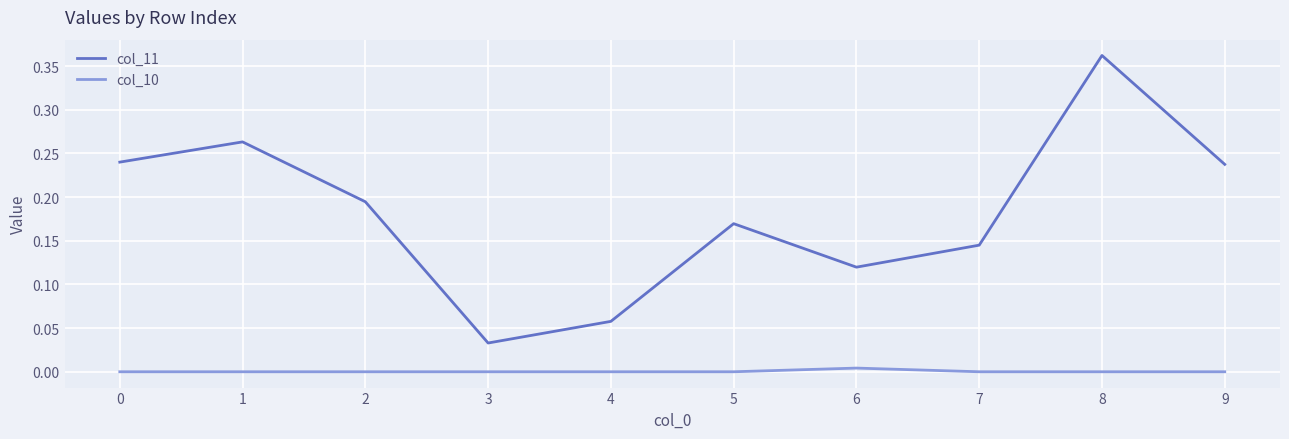

What are all the series names shown in the legend?

col_11, col_10